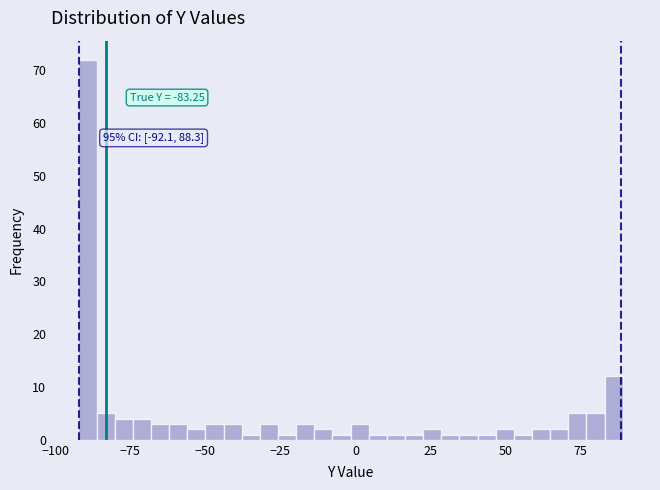

Read against the x-axis, roughly where is the centre of the tallest bar?

-90